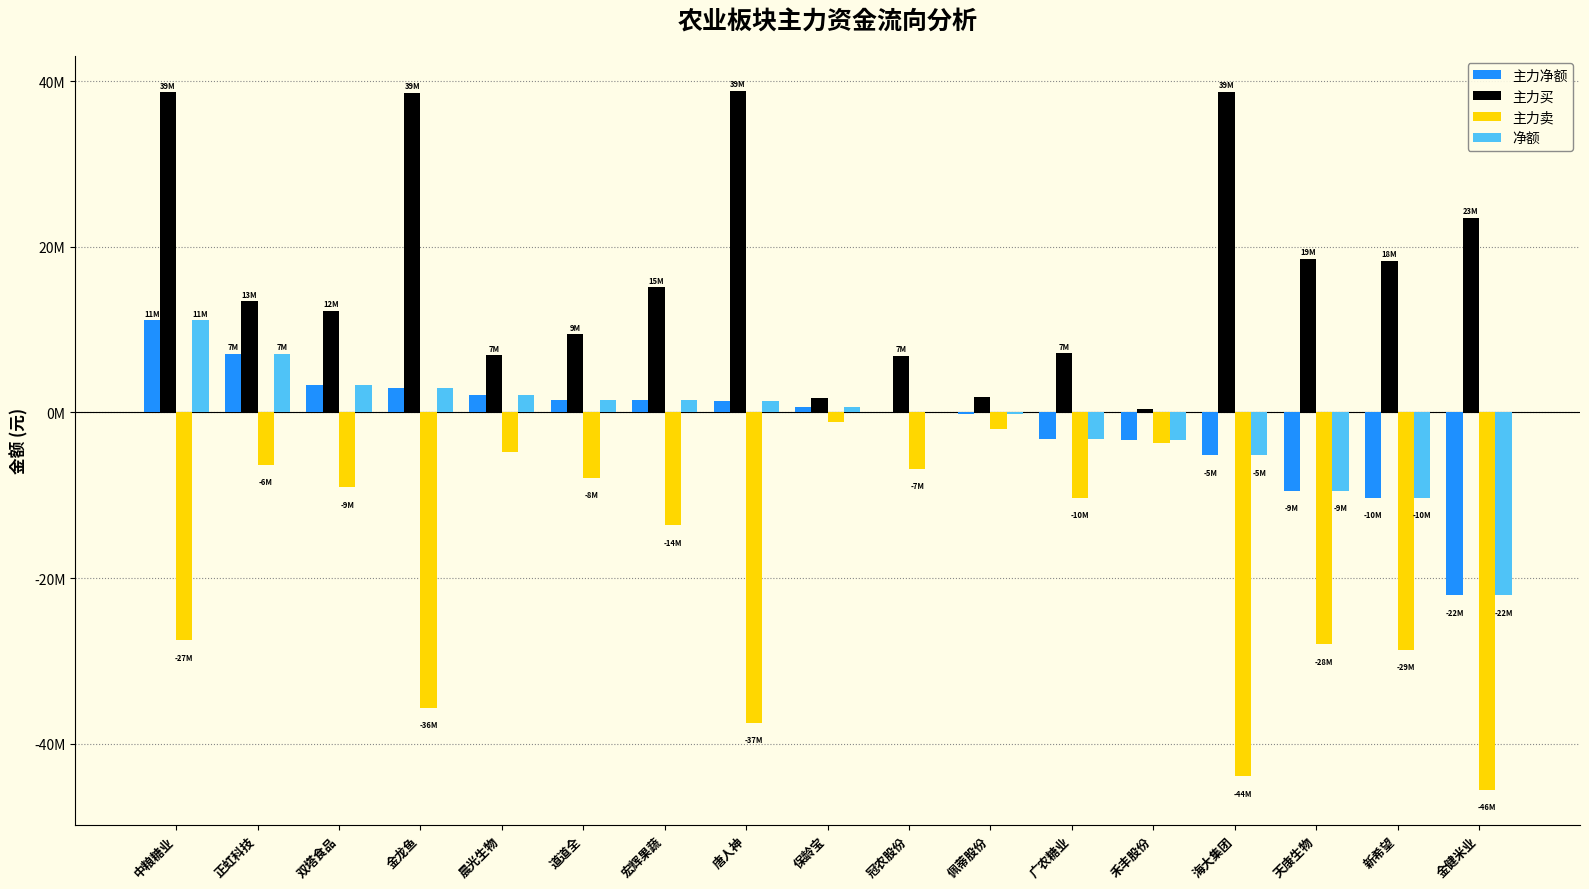

Does the chart contain stacked bars?

No